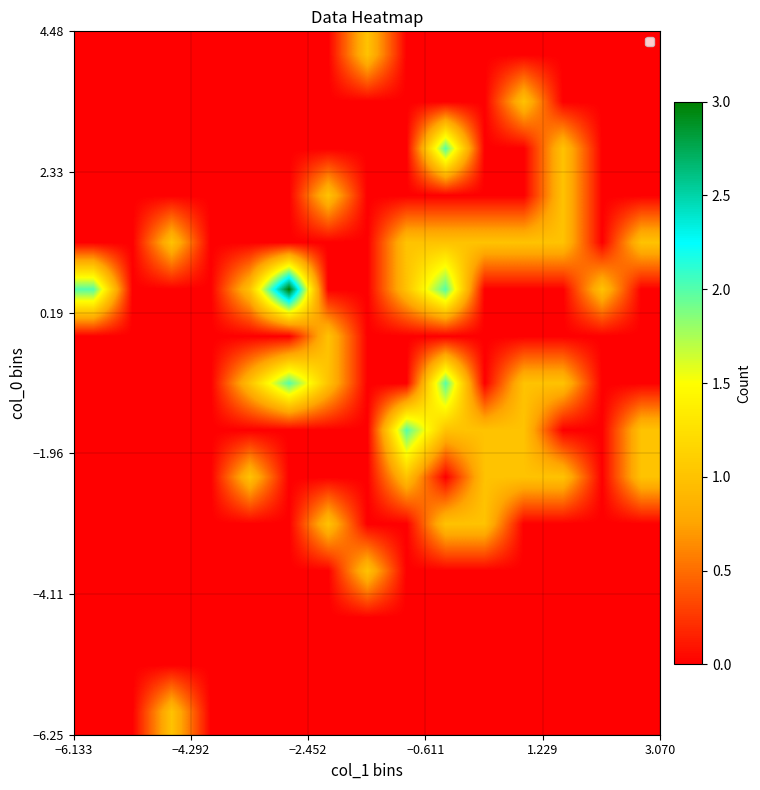

Count the number of data series in this chart.

15